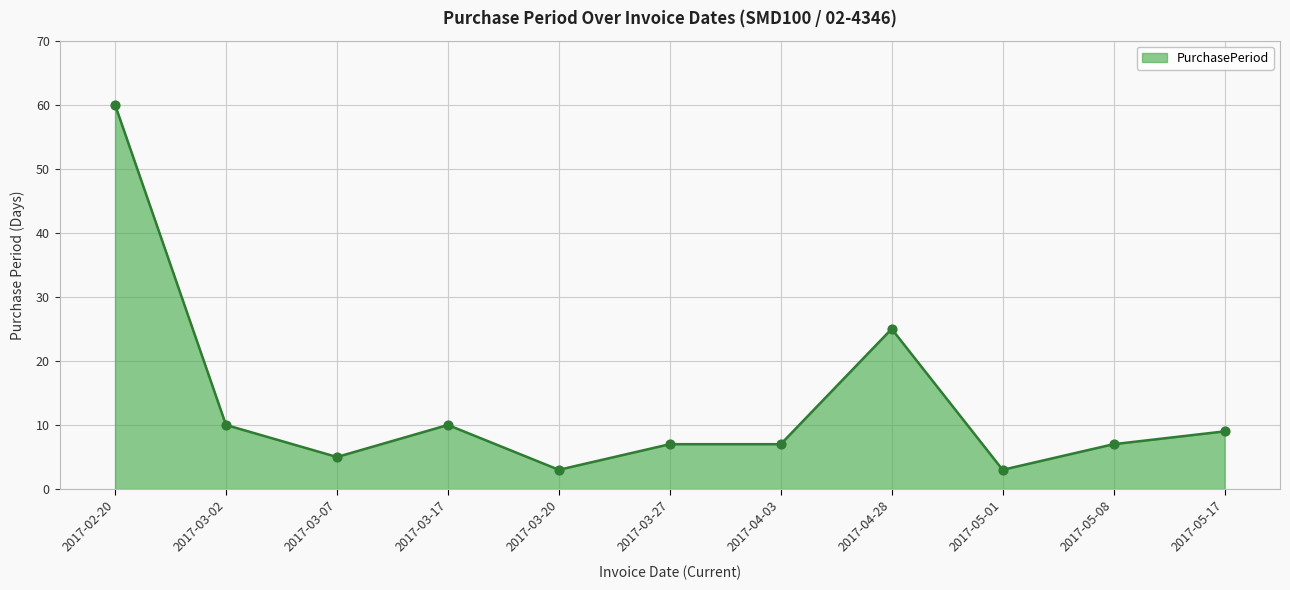

Approximately how many times larger is the value at 2017-05-01 compared to 2017-03-27?

0.4